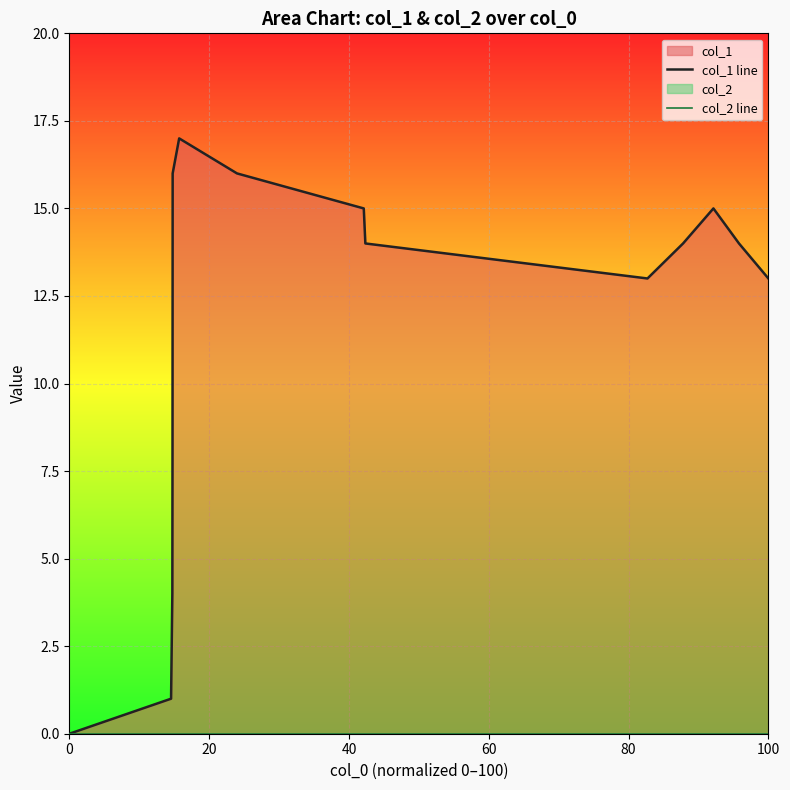

Which series has the largest range (max minus min)?

col_1 line